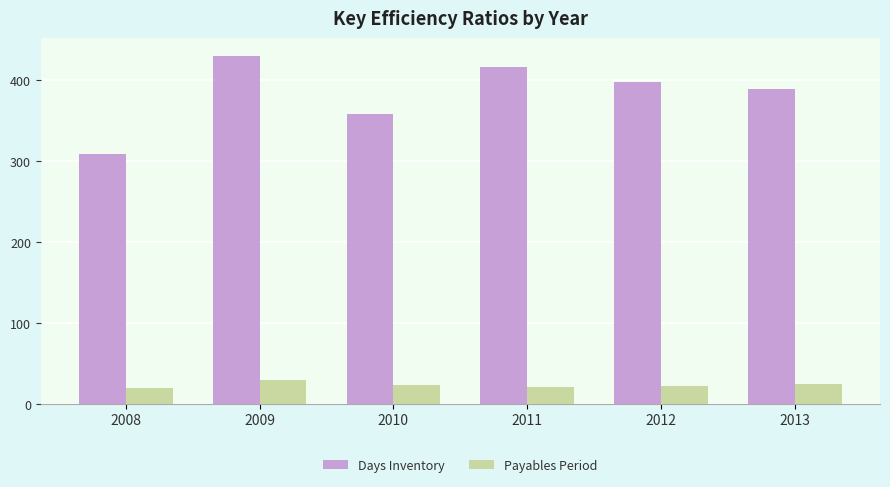

List the labels in order of Days Inventory value, smallest first.

2008, 2010, 2013, 2012, 2011, 2009